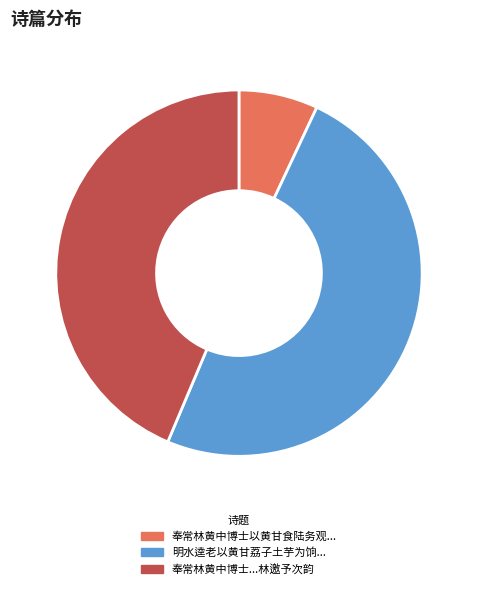

Is there a majority slice in this chart?

No